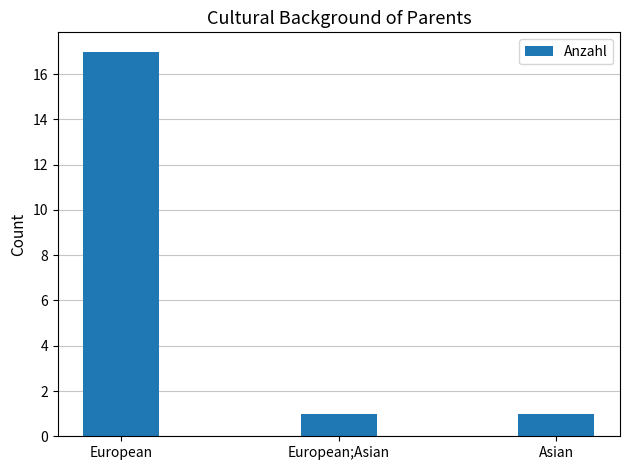

Are the bars grouped side by side (vs. stacked)?

No